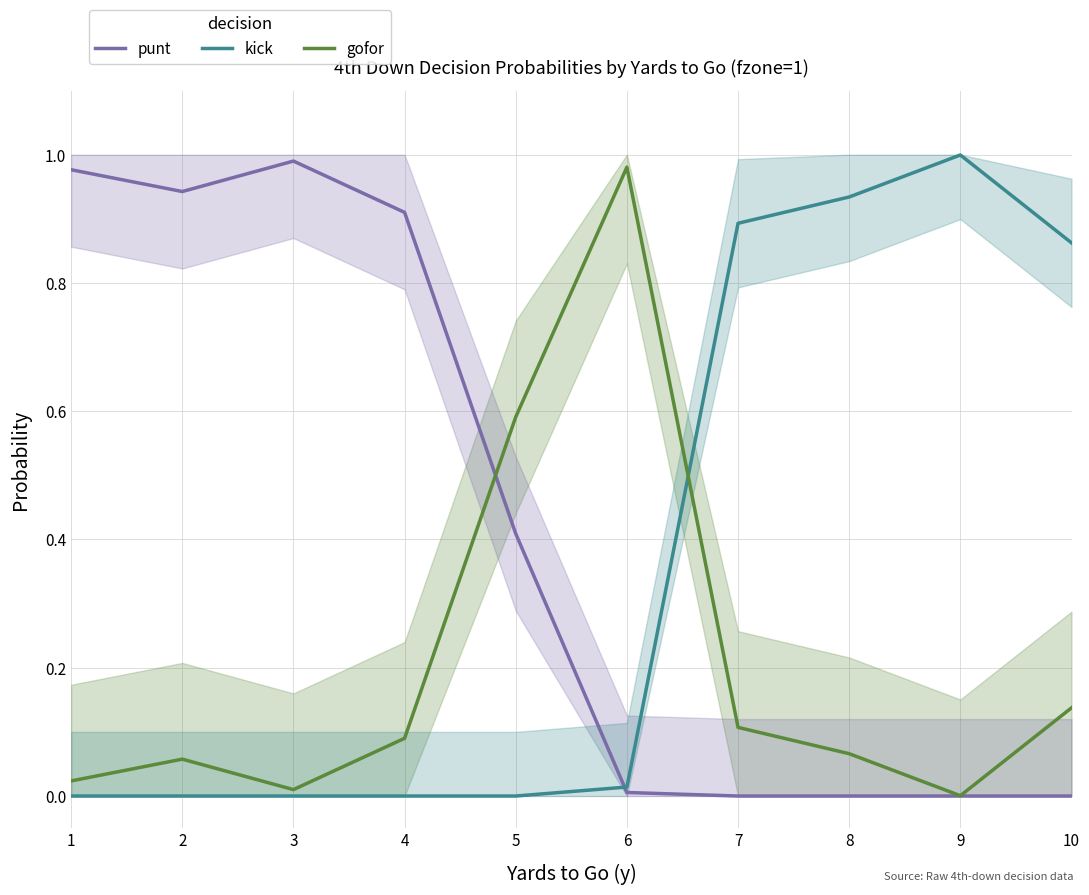

True or false: gofor and kick intersect in this chart.

True